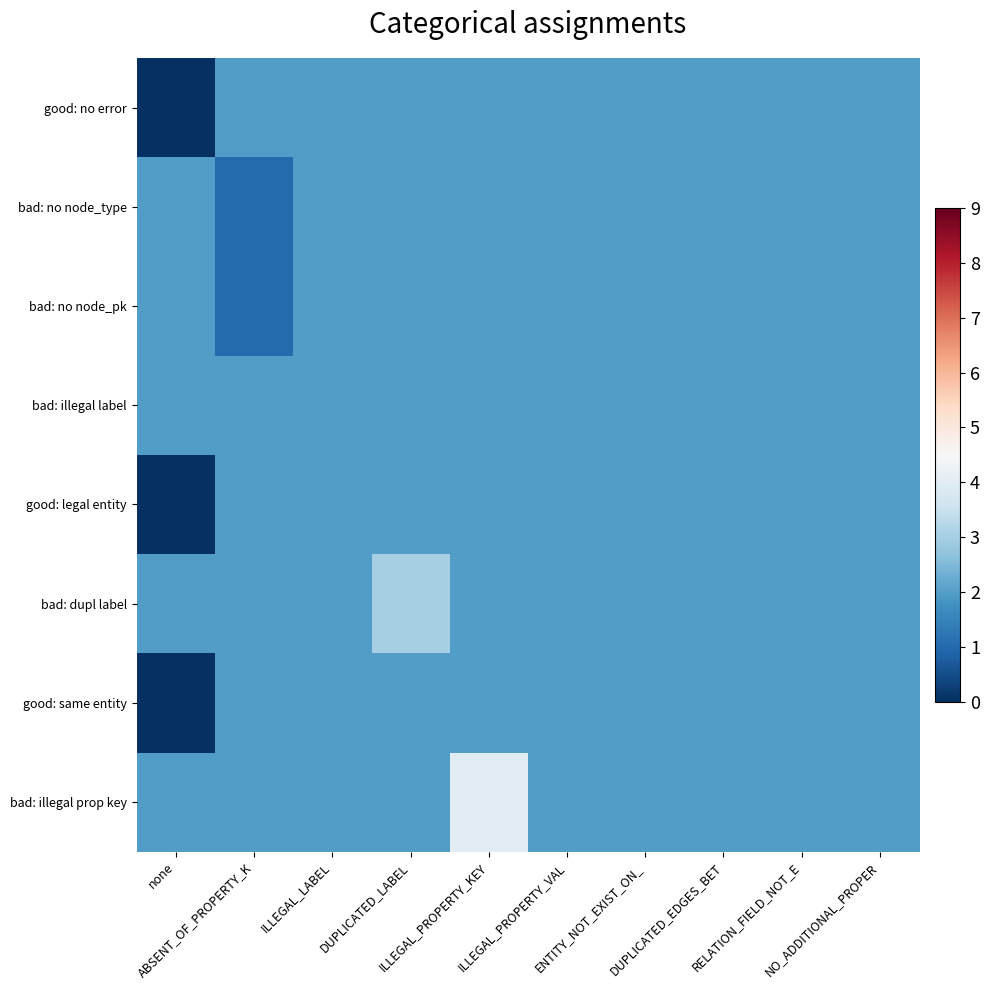

Count the number of data series in this chart.

8